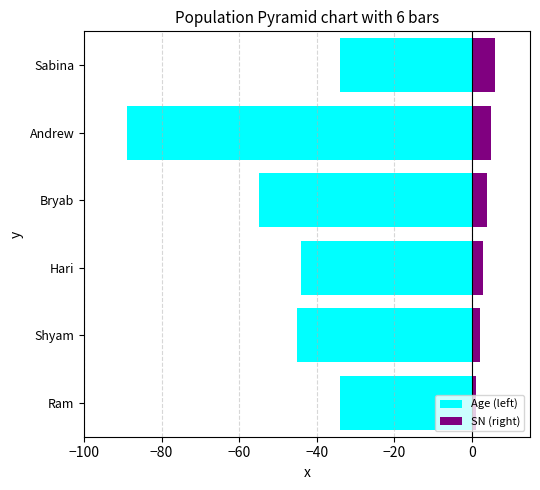

What is the approximate value of Age (left) at Hari?

-44